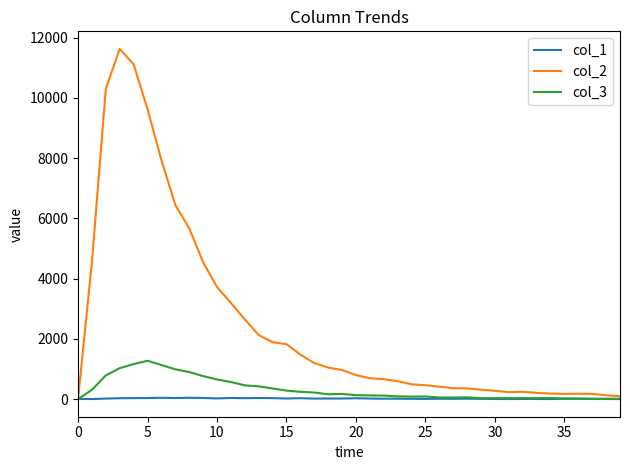

True or false: col_1 has more than 1 interior local peaks.

True